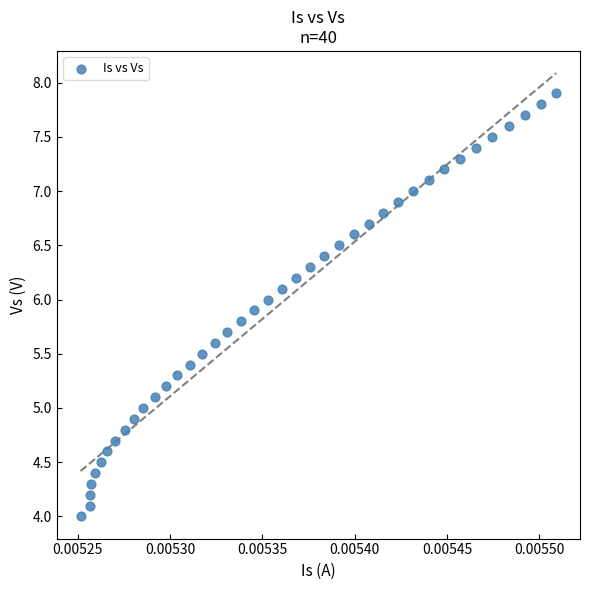

What is the range of Y values (max minus min)?

3.9